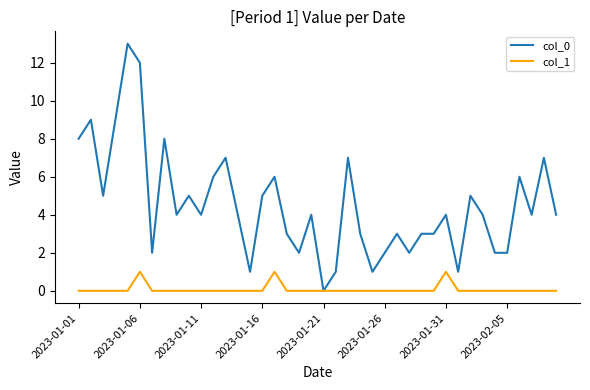

List the series in order of their peak value, lowest first.

col_1, col_0